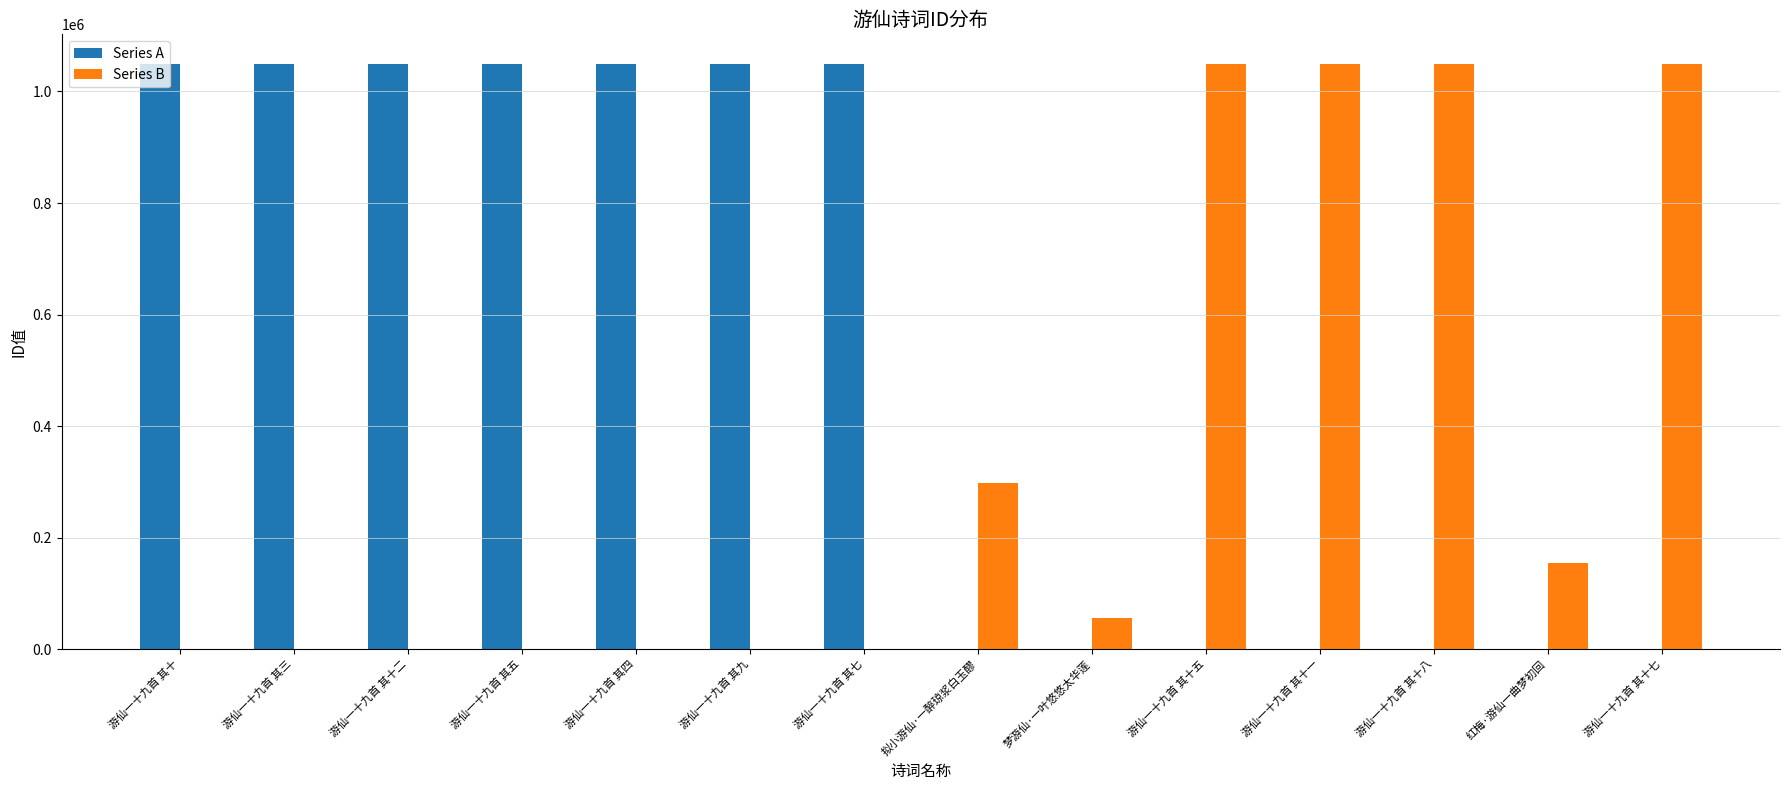

What is the maximum value for Series A?

1050001